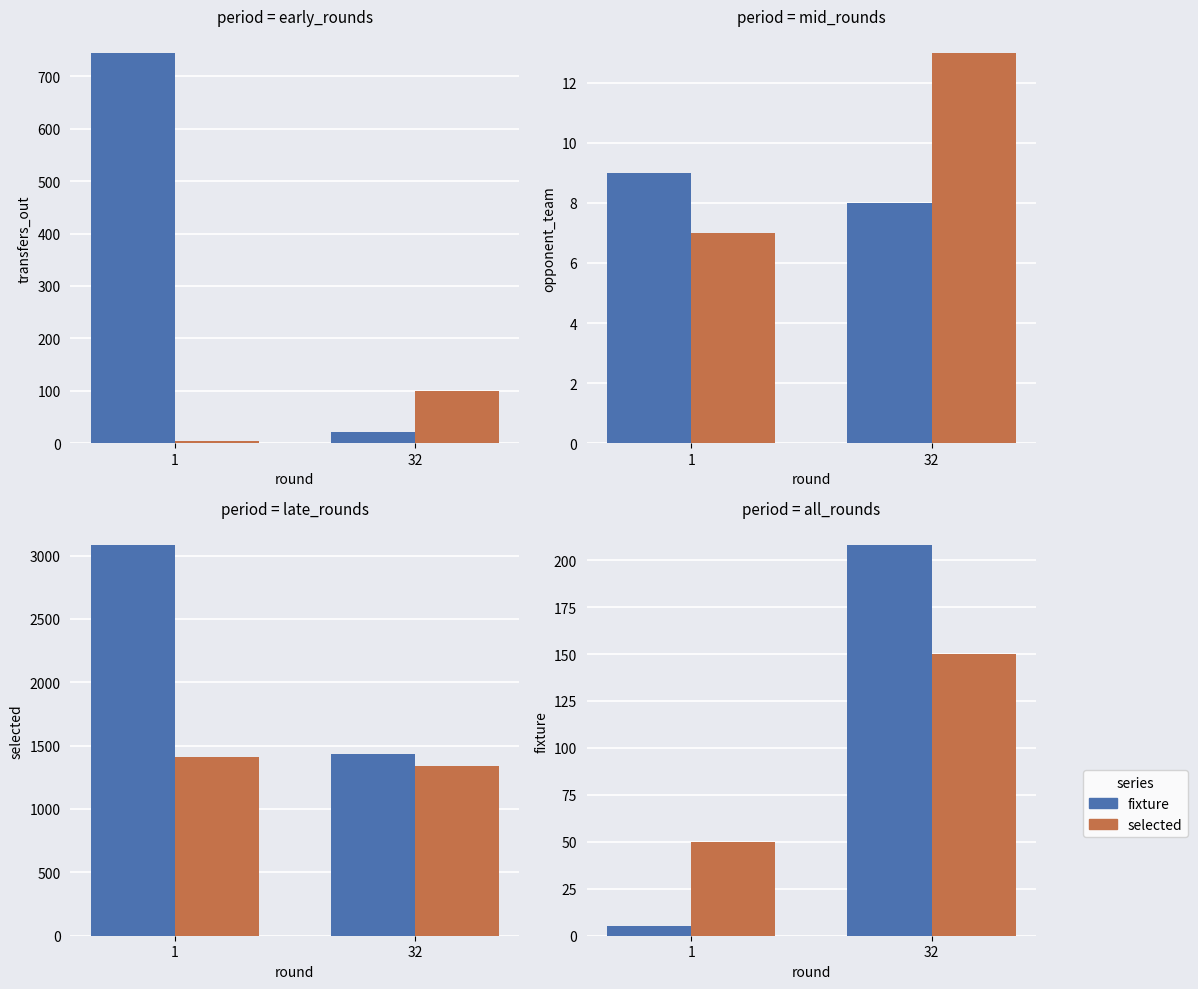

Is the value of fixture at 32 greater than the value of selected at 32?

Yes